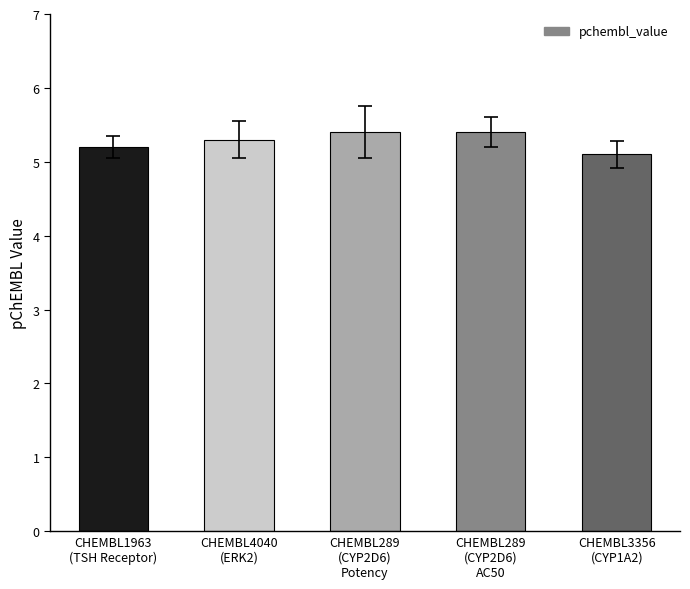

What is the value of the 1st bar from the left?

5.2